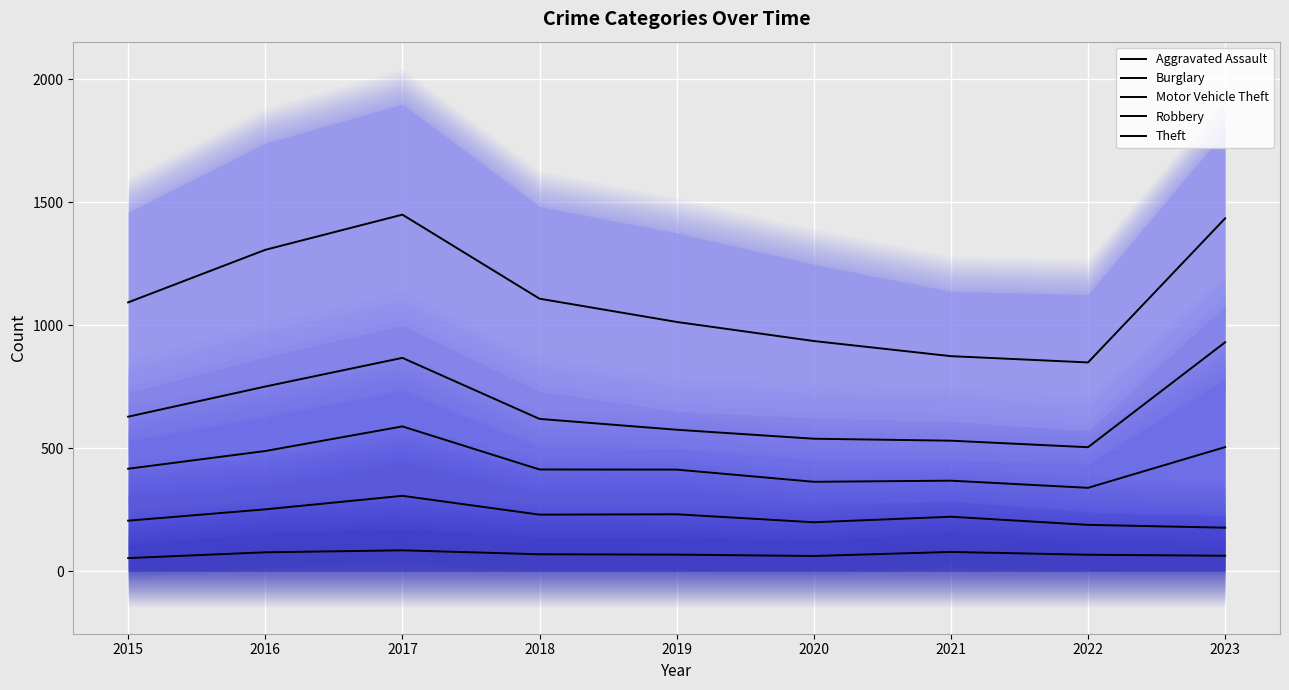

What is the difference between the maximum and minimum values in the Motor Vehicle Theft series?

249.5